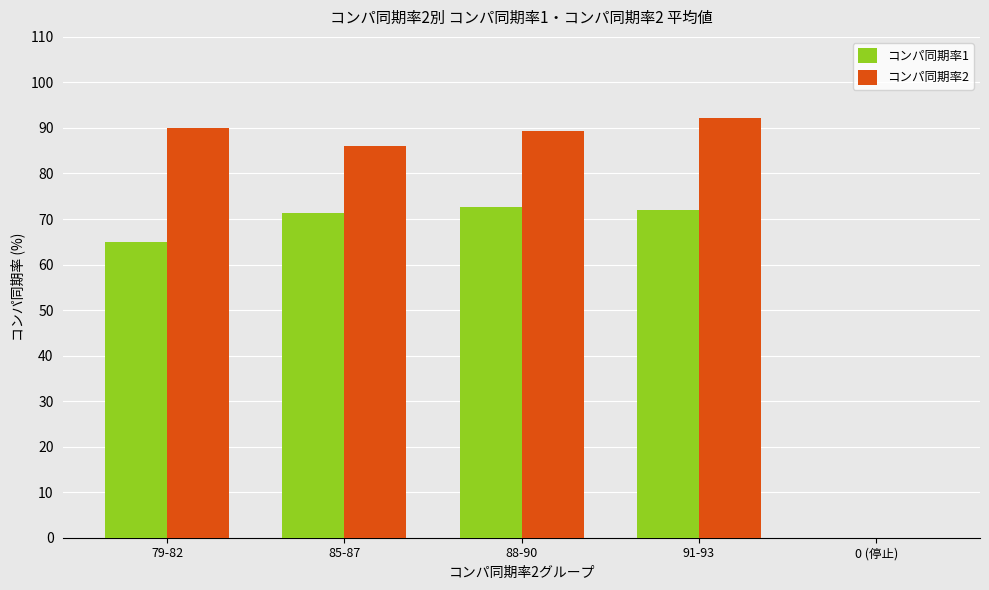

What is the sum of all コンパ同期率1 values?

281.1